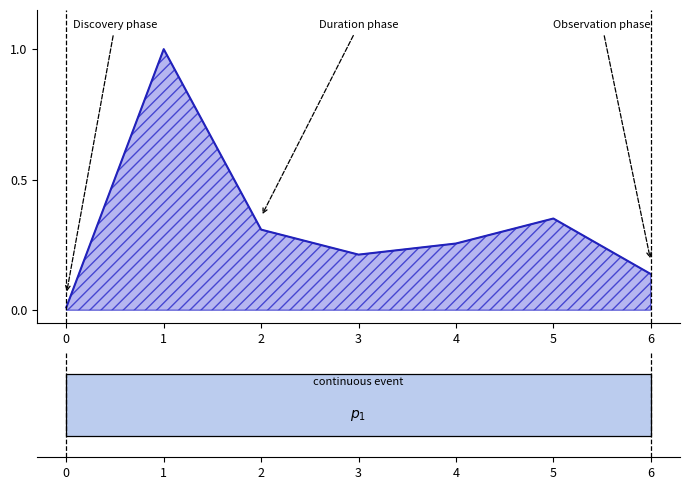

Between 4 and 3, which is larger?

4